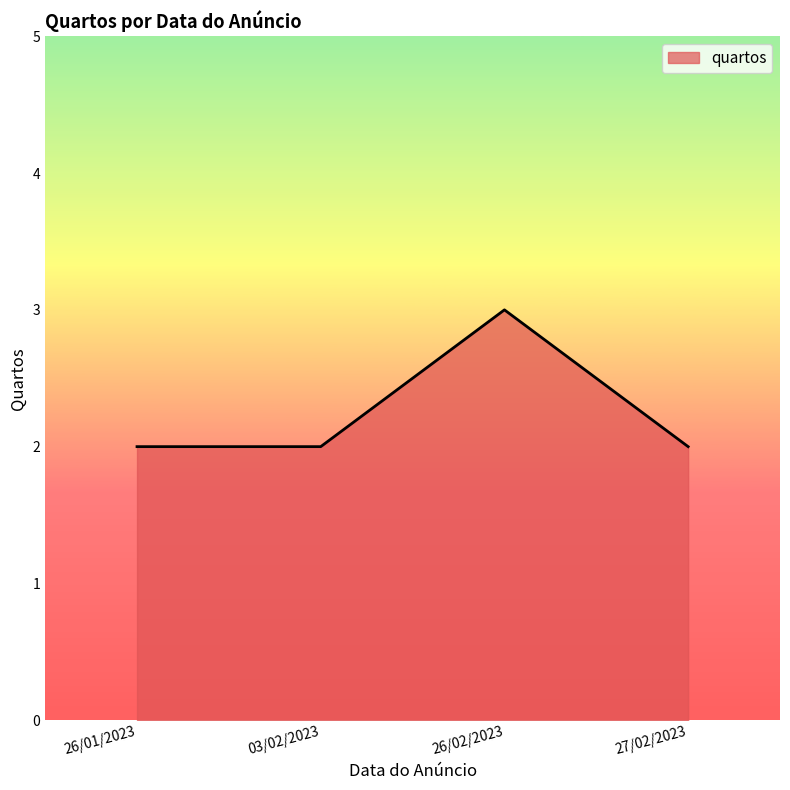

What position from the left is 03/02/2023?

2